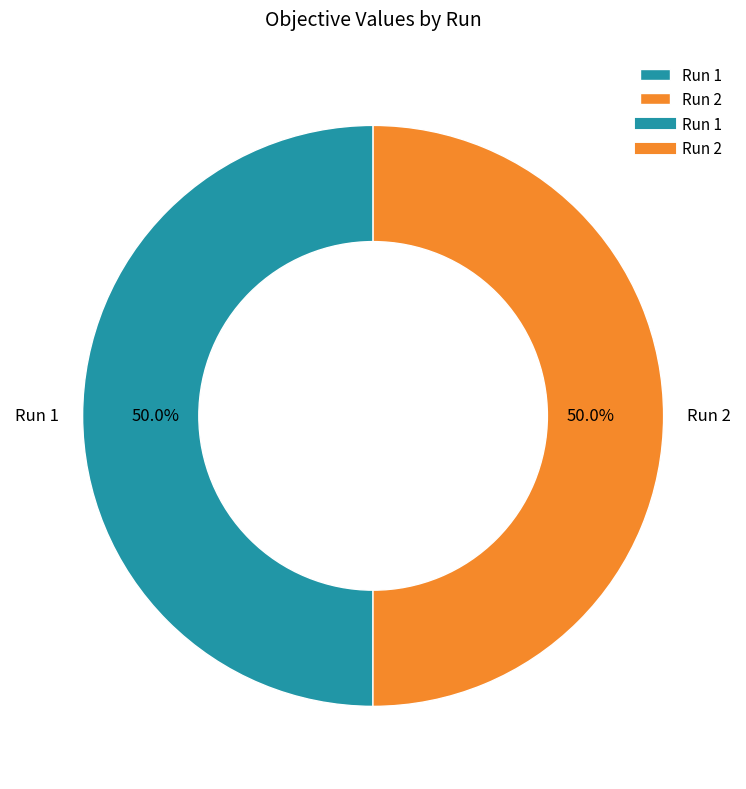

Combined, what portion of the pie is Run 2 and Run 1?

100.0%